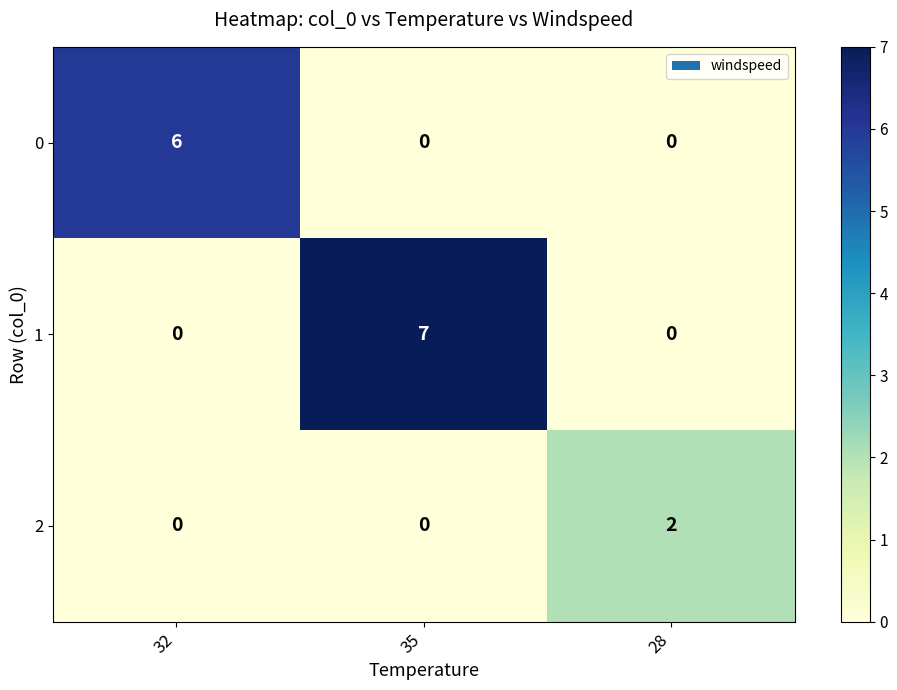

What is the sum of all 0 values?

6